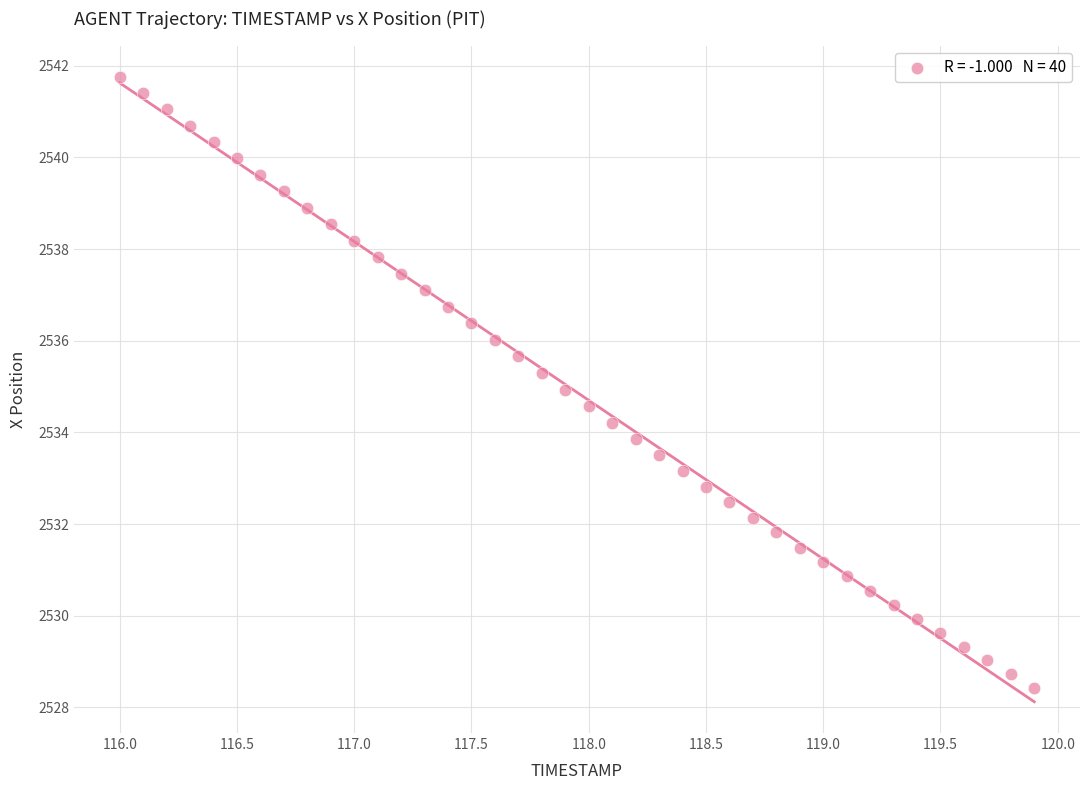

What is the range of X values (max minus min)?

3.9